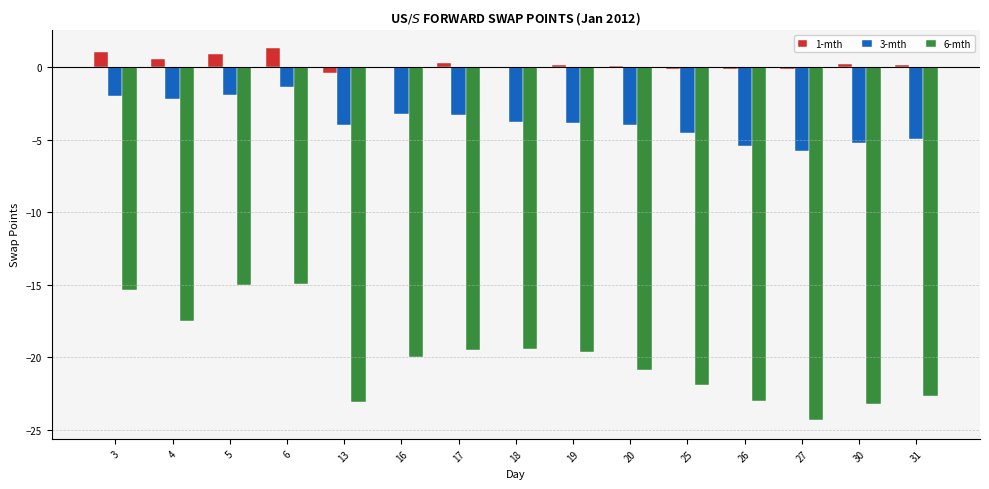

What is the greatest value displayed?

1.3